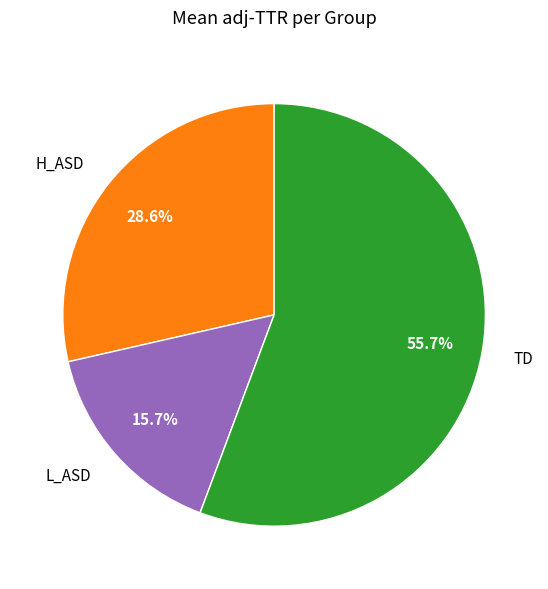

To the nearest percent, what is the difference between the H_ASD and L_ASD slice percentages?

13%